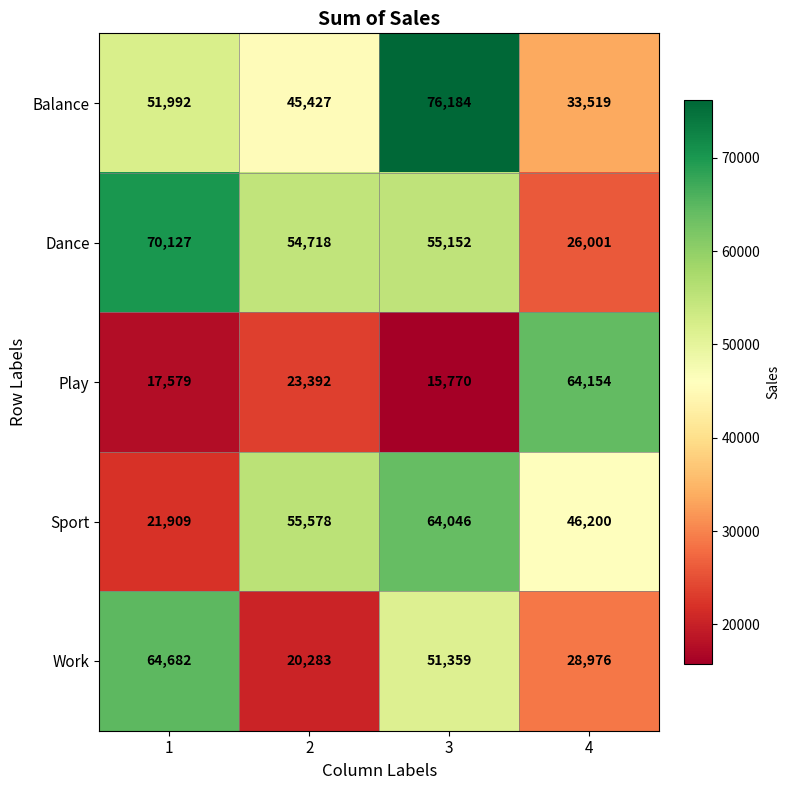

Rank the series by their maximum value, from lowest to highest.

Sport, Play, Work, Dance, Balance